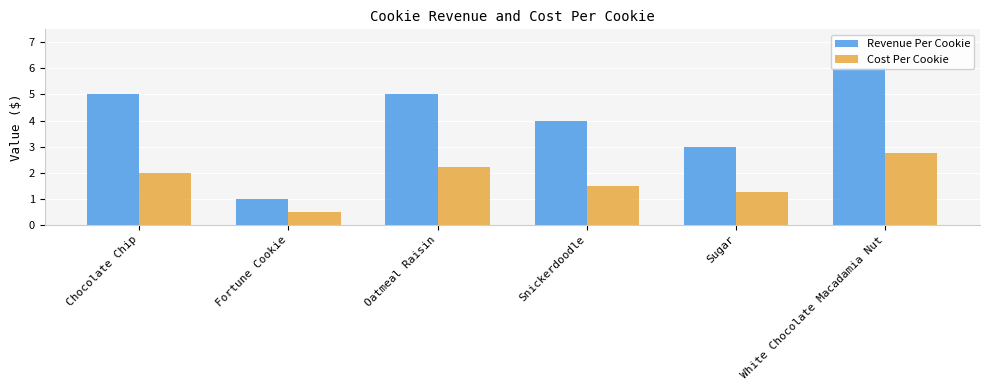

How many data points in Cost Per Cookie are less than 2?

3